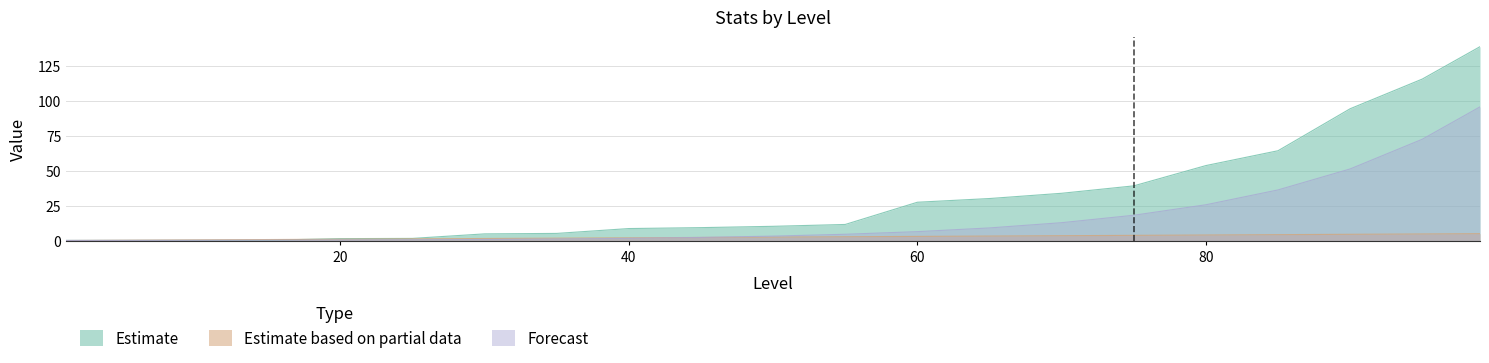

Which series has the largest total across all categories?

Estimate